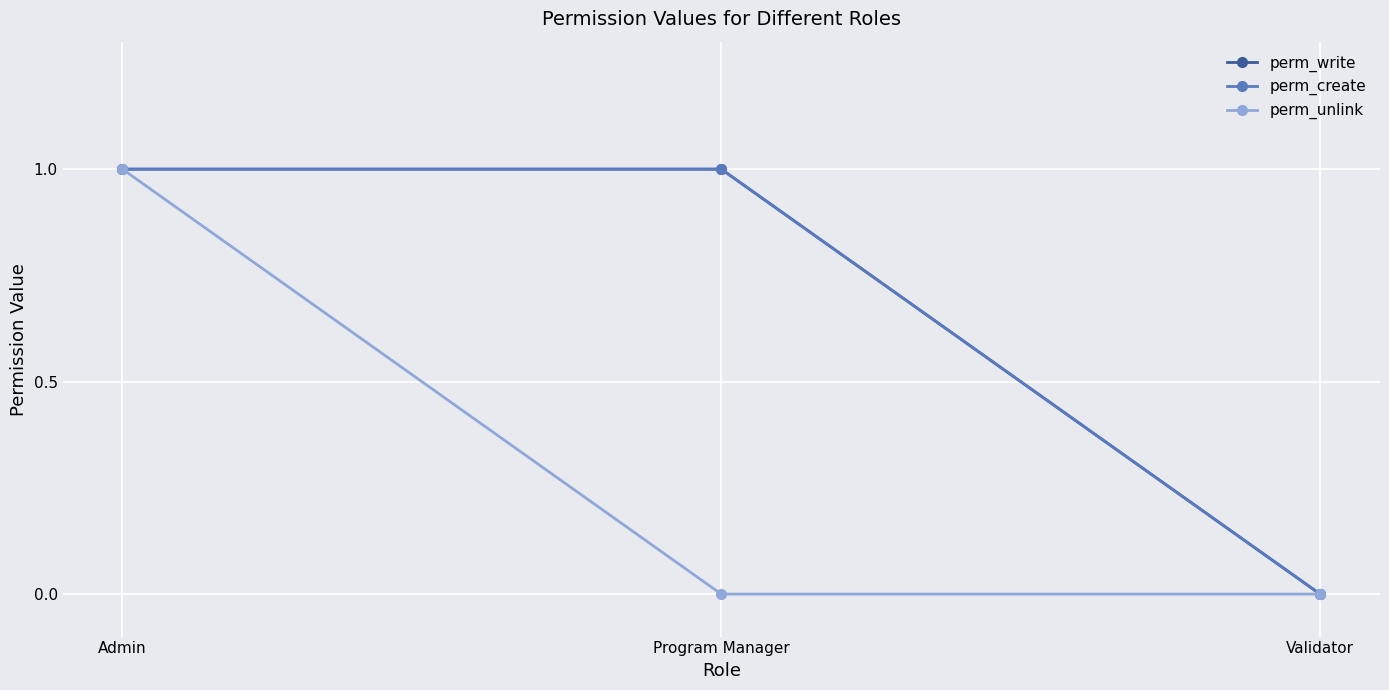

What is the value of the perm_create point at the 1st from the left?

1